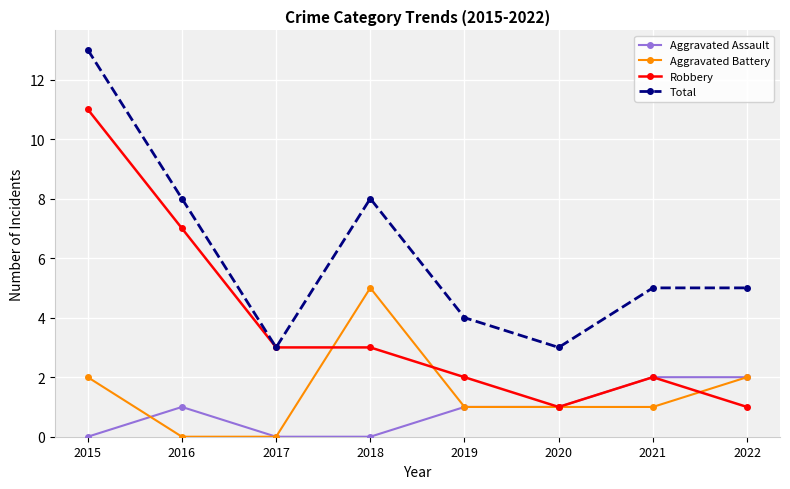

At 2016, list the series in order from largest to smallest.

Total, Robbery, Aggravated Assault, Aggravated Battery